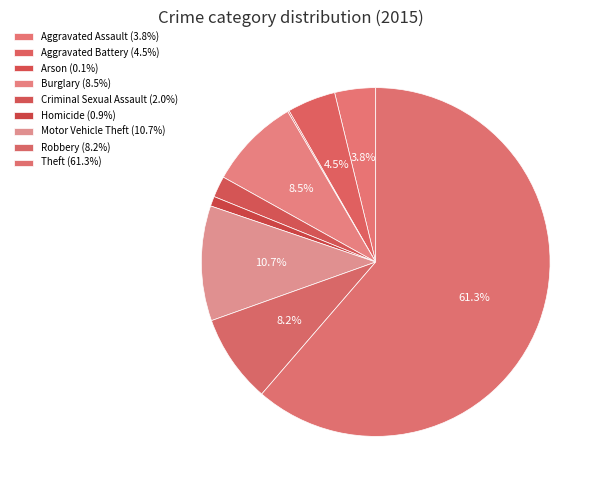

What is the ratio of the value at Motor Vehicle Theft to the value at Aggravated Battery?

2.4